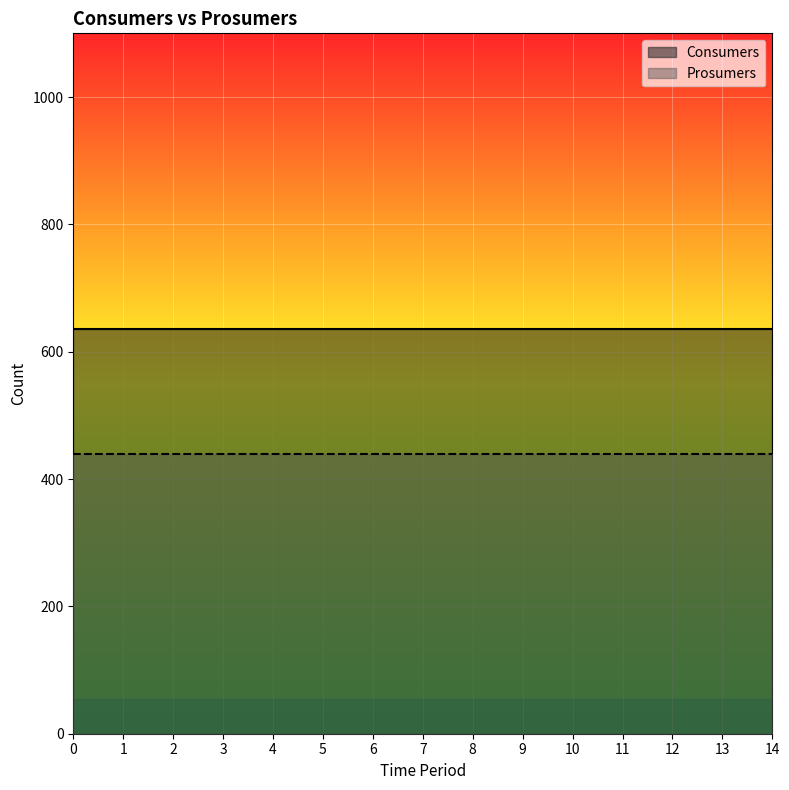

List the series in order of their peak value, highest first.

Consumers, Prosumers